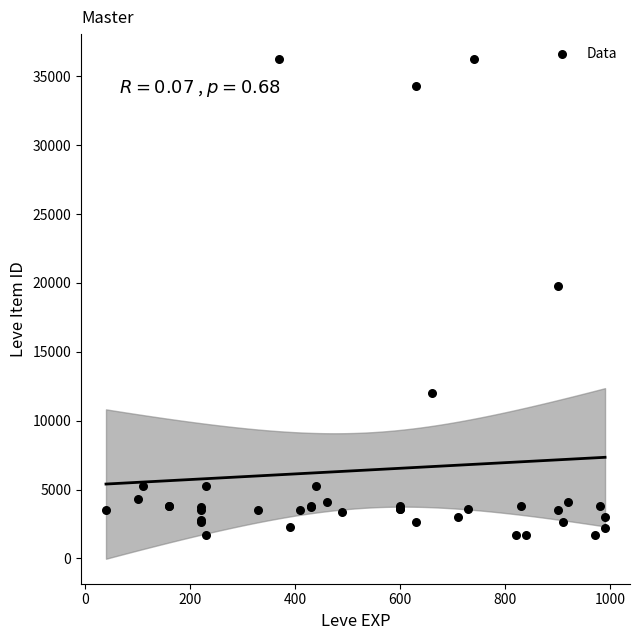

What Y value in the scatter plot is closest to 18967?

19744